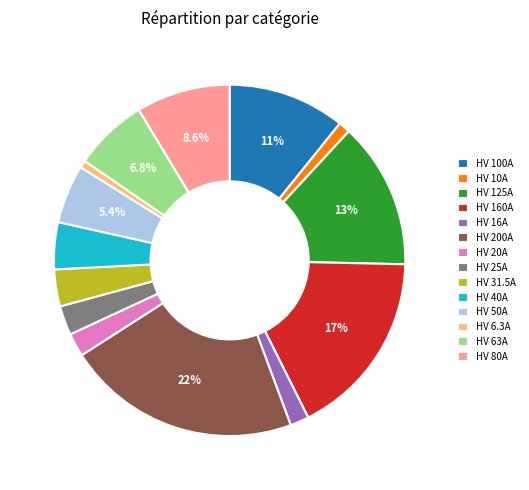

Does any single category account for the majority?

No